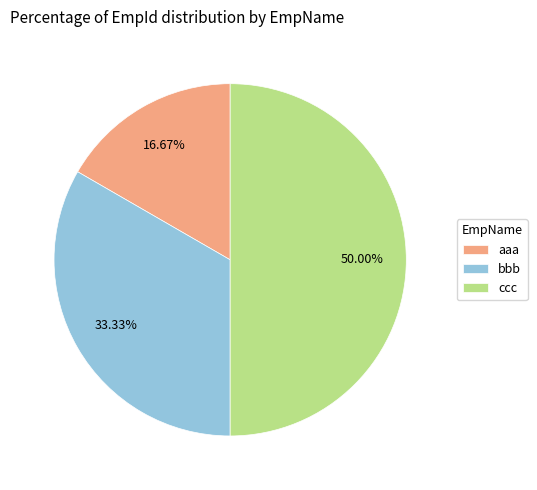

To the nearest percent, what is the difference between the largest and smallest slice percentages?

33%